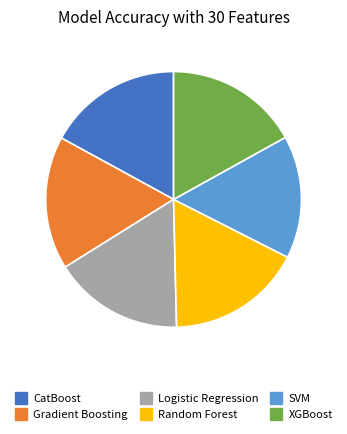

How many slices are in this pie chart?

6